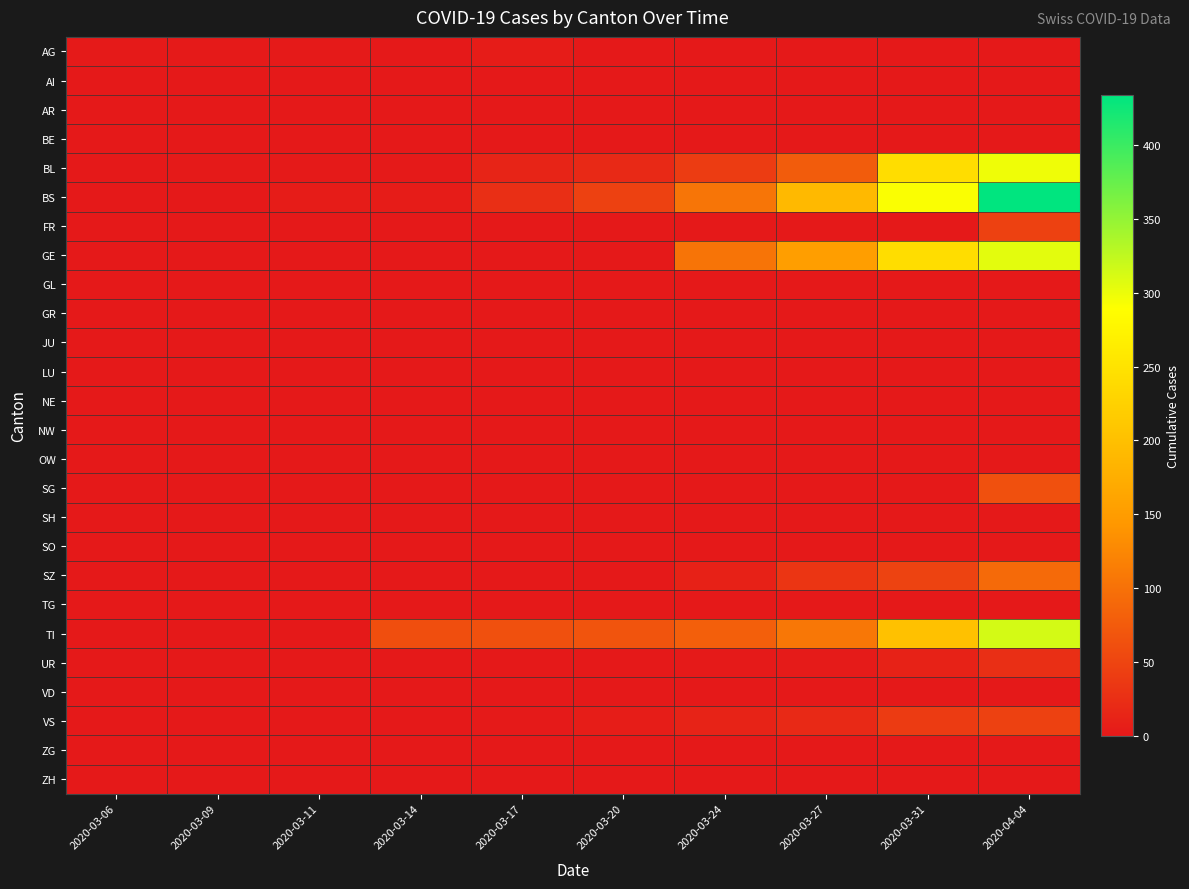

What is the difference between the highest and lowest values at 2020-03-27?

191